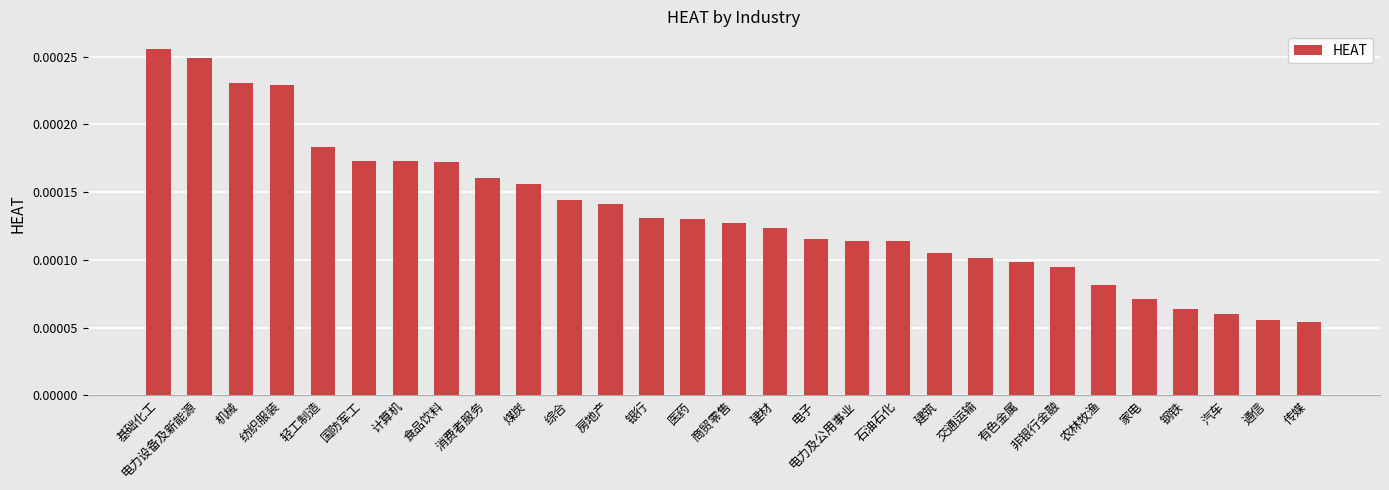

Which label corresponds to the largest value in the chart?

基础化工